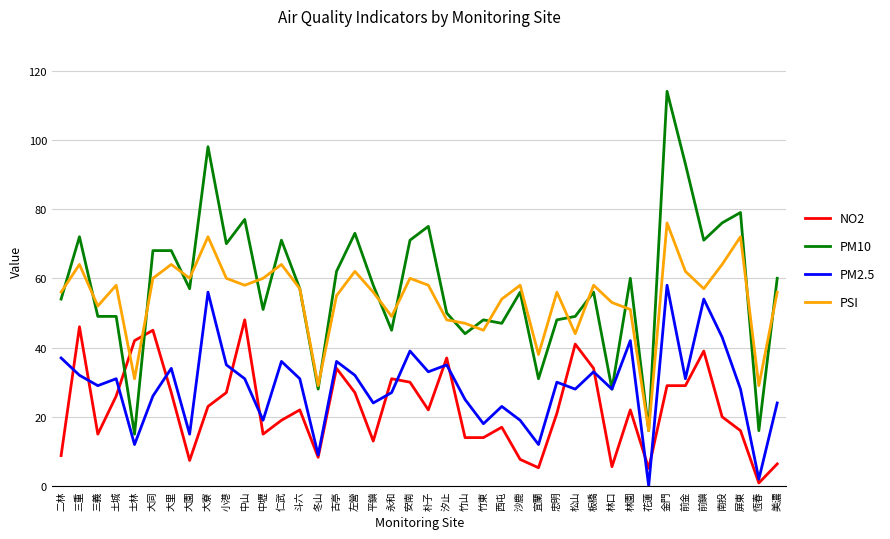

After their last crossing, which series has the higher values: PM10 or NO2?

PM10